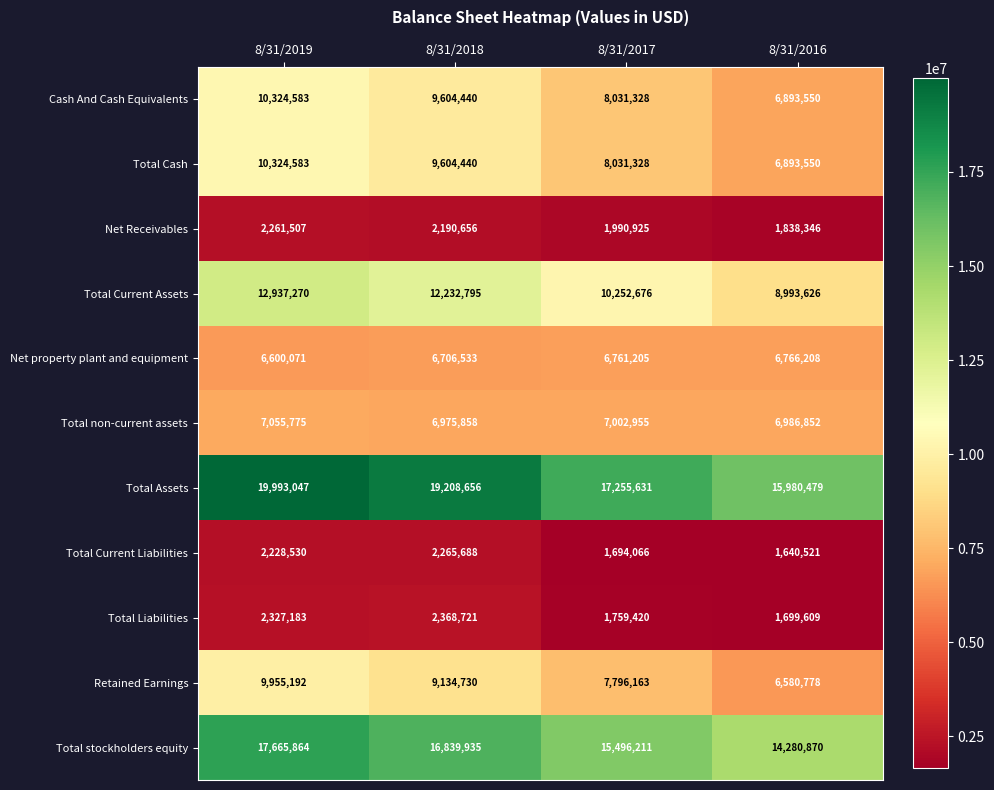

How many distinct data groups are displayed?

11